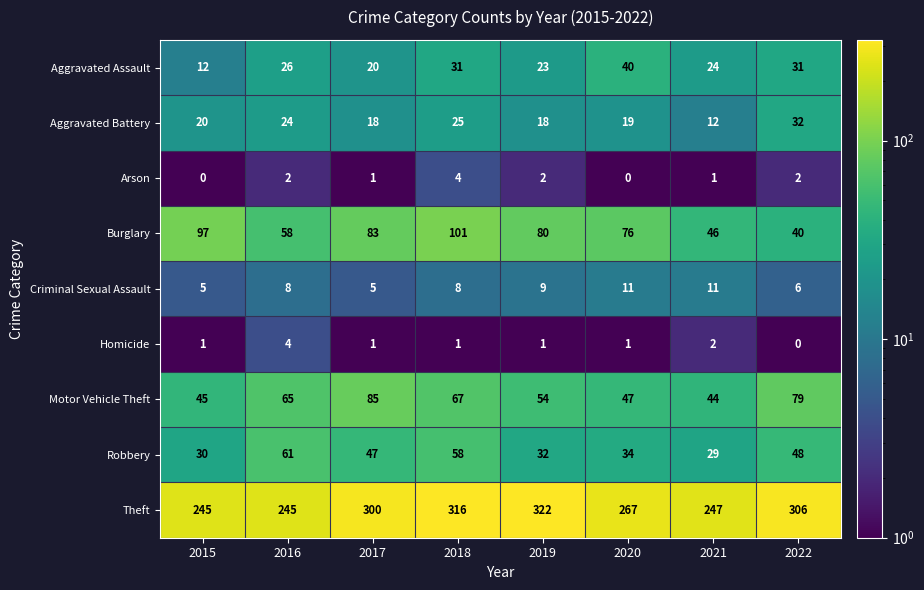

What is the approximate value of Burglary at 2017, to the nearest 5?

85